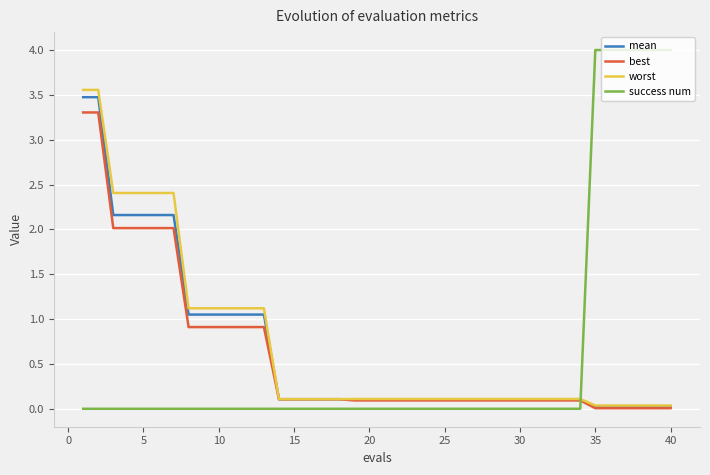

Which series ends up on top after the final intersection of success num and mean?

success num